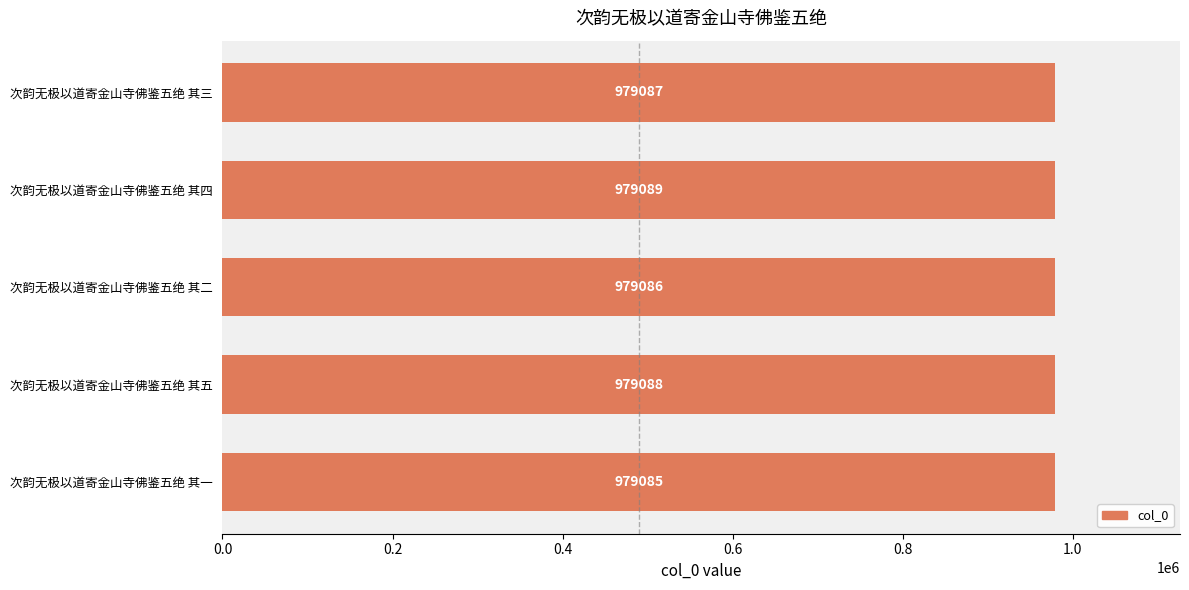

The value at 次韵无极以道寄金山寺佛鉴五绝 其三 is 979087. True or false?

True